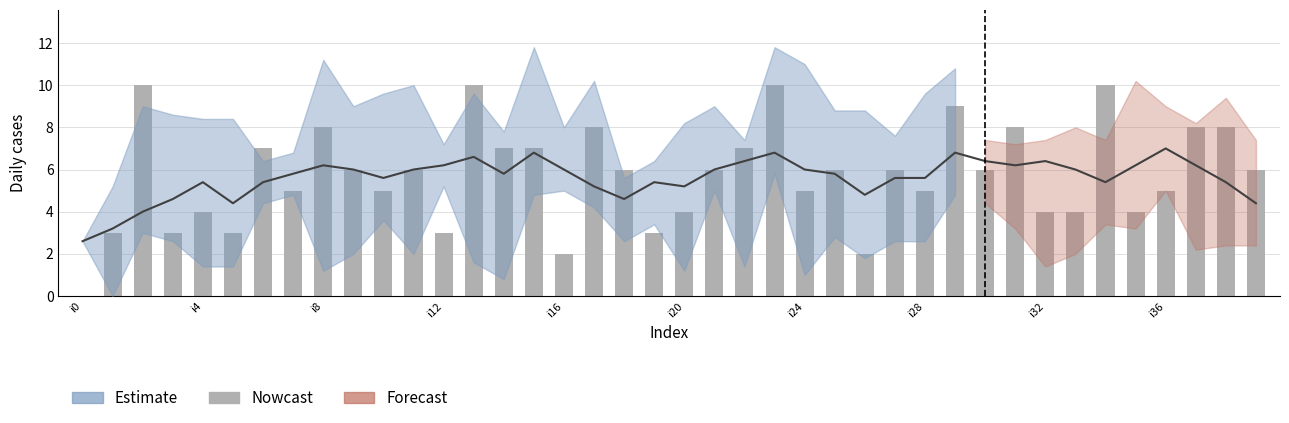

Reading left to right, what are all the values shown in this chart?

0	3	10	3	4	3	7	5	8	6	5	6	3	10	7	7	2	8	6	3	4	6	7	10	5	6	2	6	5	9	6	8	4	4	10	4	5	8	8	6